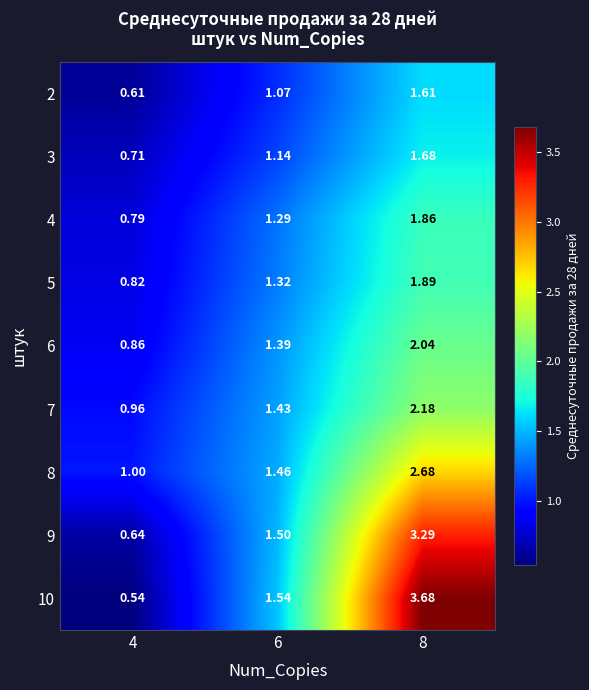

Is the value of 10 at 4 greater than the value of 9 at 6?

No